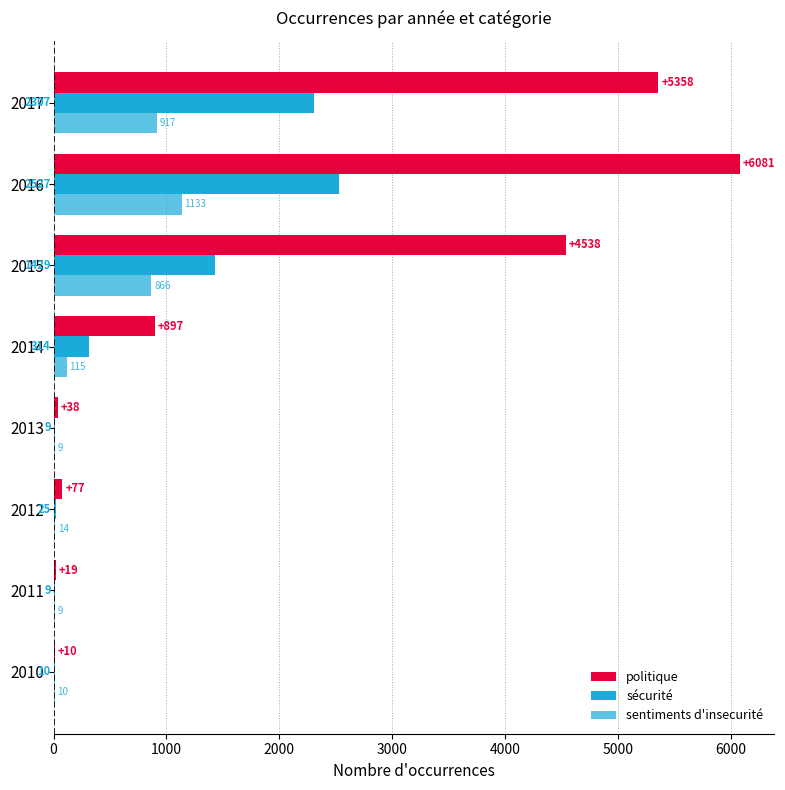

What is the value of the politique bar at the 5th from the left?

897